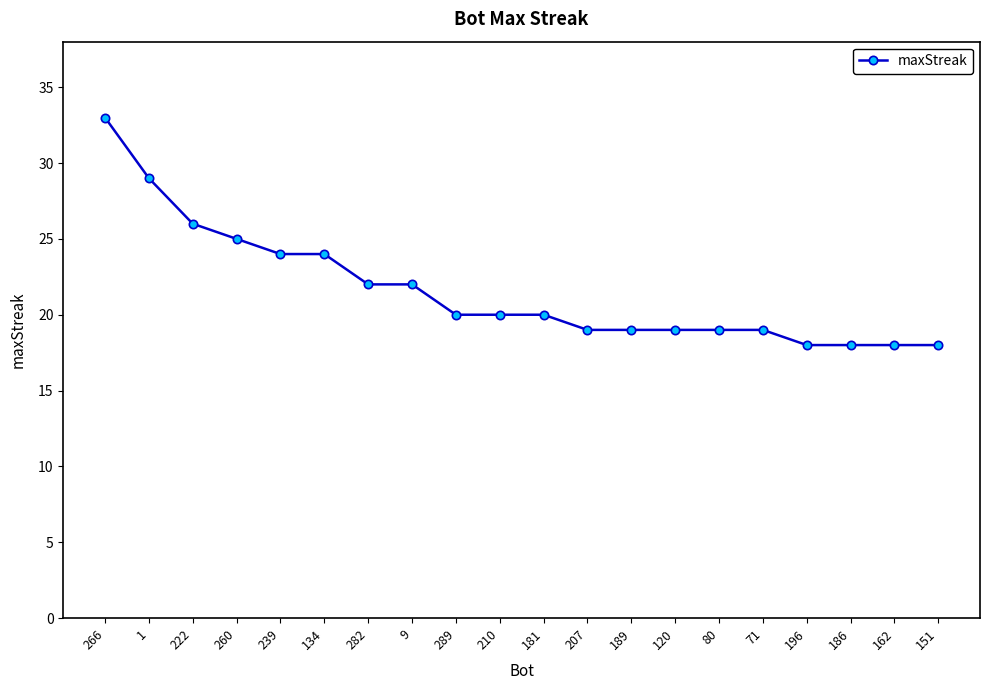

The chart shows a value of 19 at 71. True or false?

True